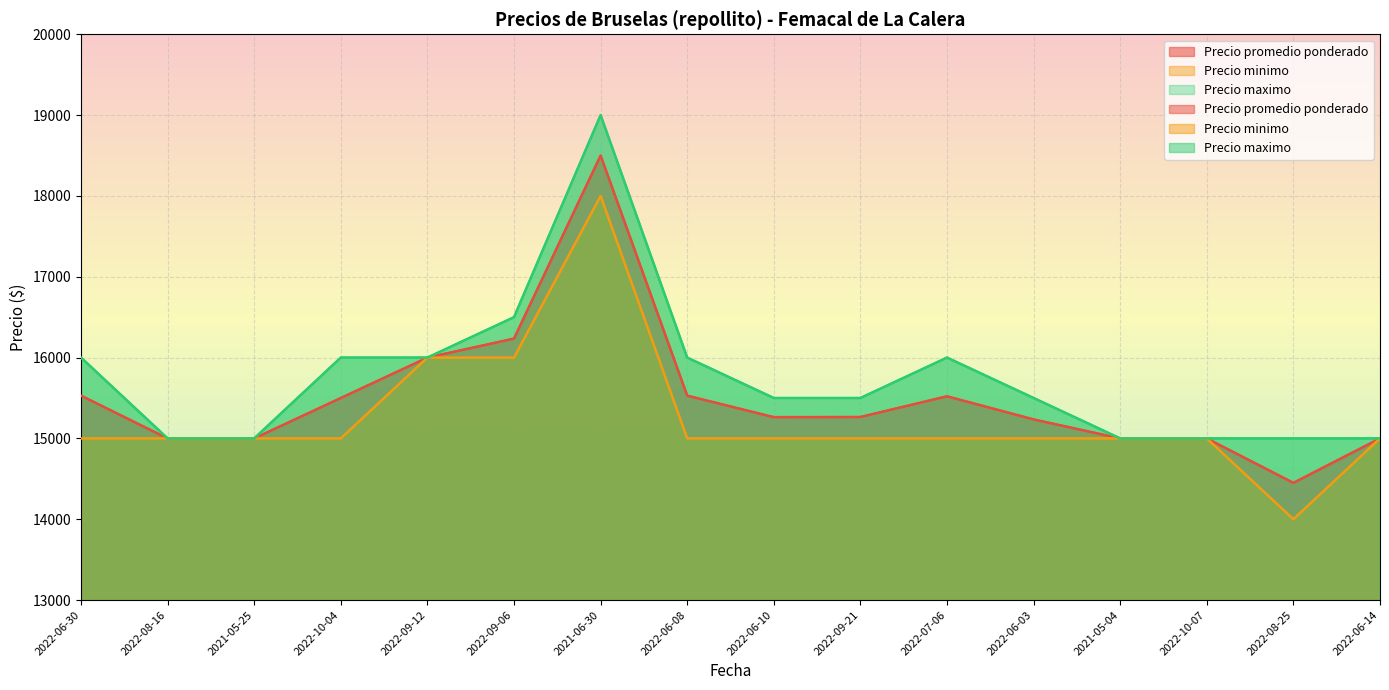

What position from the left is 2022-06-10?

9